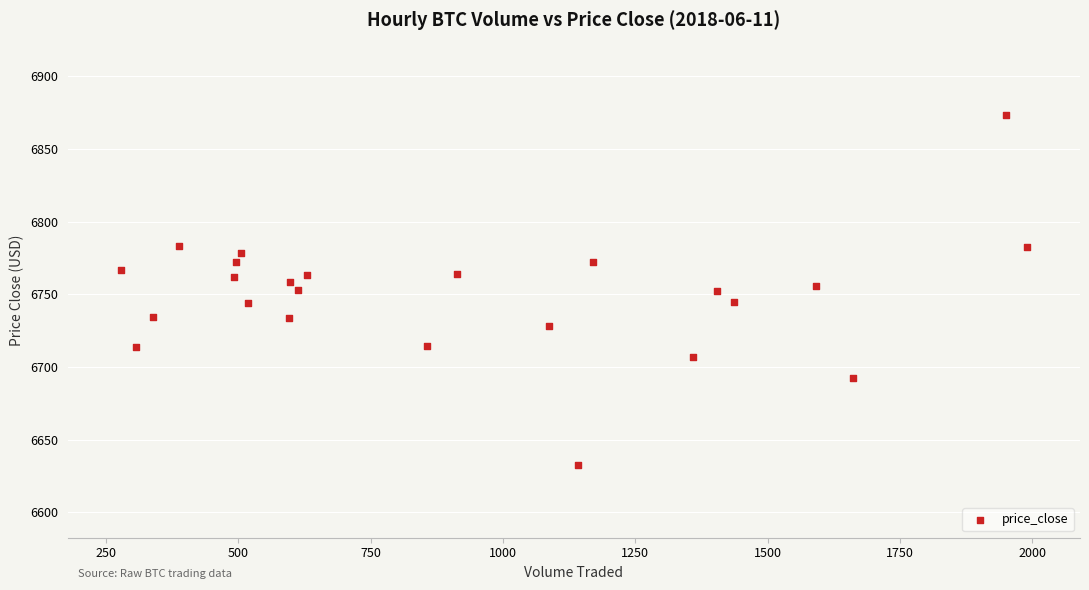

What is the range of X values (max minus min)?

1713.0